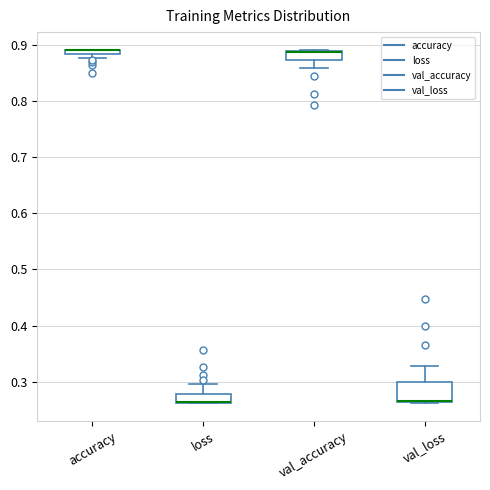

Where is the upper edge of the box for val_loss on the y-axis? The values are not printed on the chart, so give them approximately, as read against the axis.

0.30